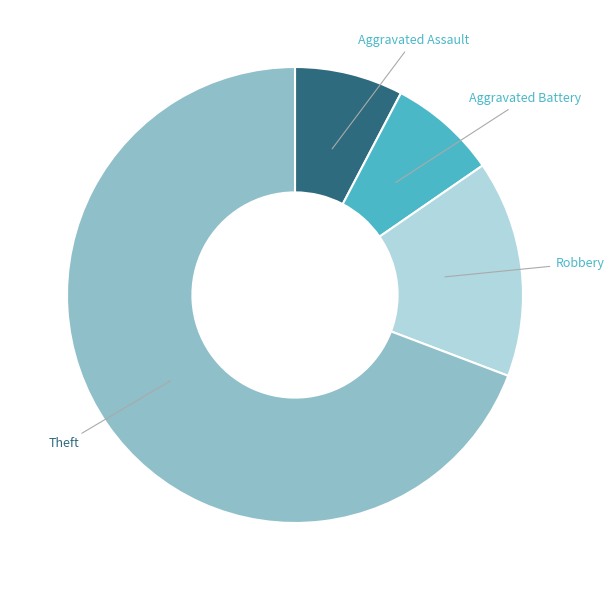

Is there any slice that represents more than half of the pie?

Yes